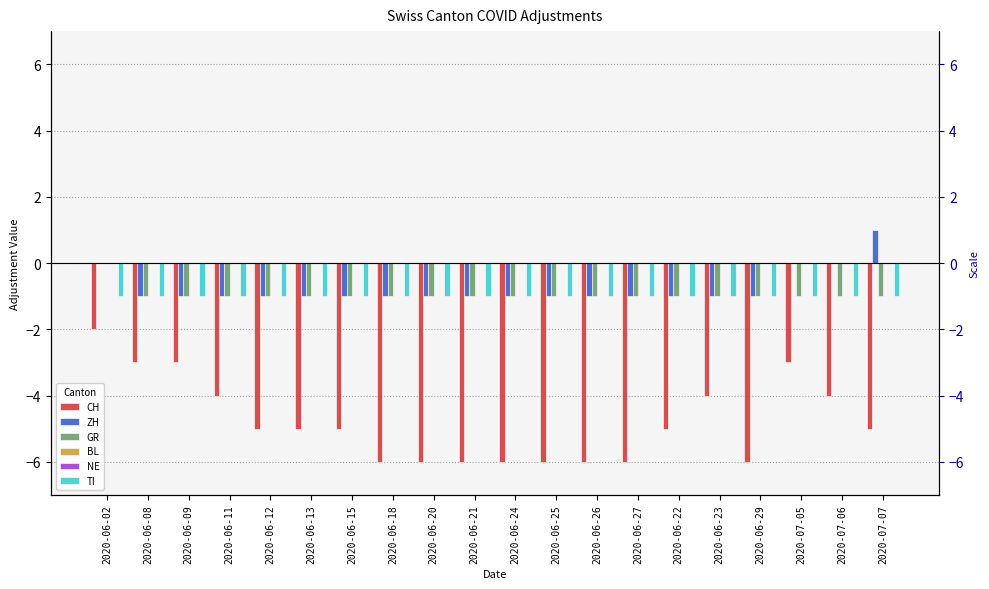

What is the smallest value displayed?

-6